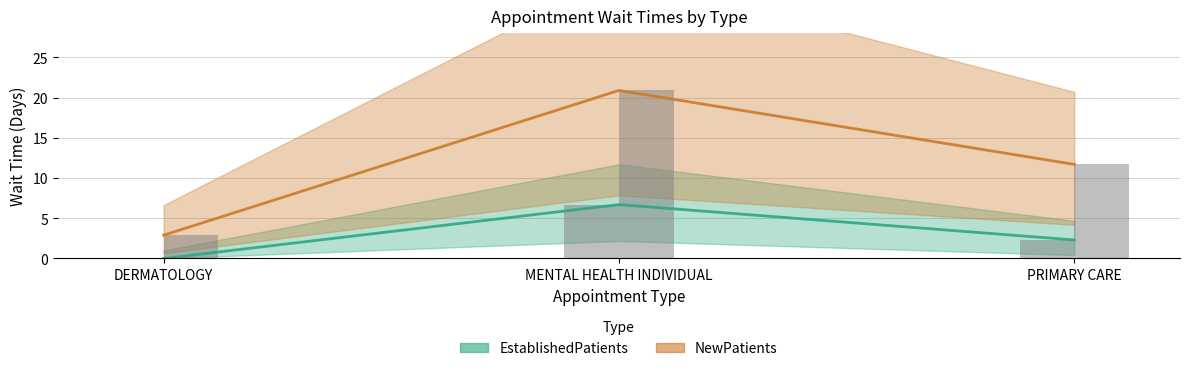

Reading left to right, transcribe all the data shown in this chart.

EstablishedPatients: DERMATOLOGY=0.0	MENTAL HEALTH INDIVIDUAL=6.7	PRIMARY CARE=2.3
NewPatients: DERMATOLOGY=2.9	MENTAL HEALTH INDIVIDUAL=20.9	PRIMARY CARE=11.7